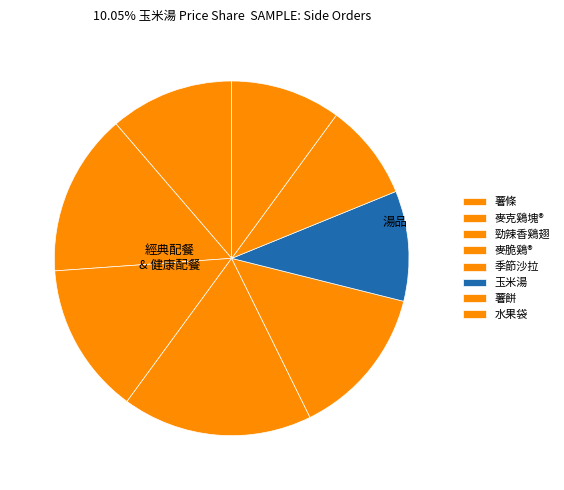

To the nearest percent, what percentage of the pie is 水果袋?

10%